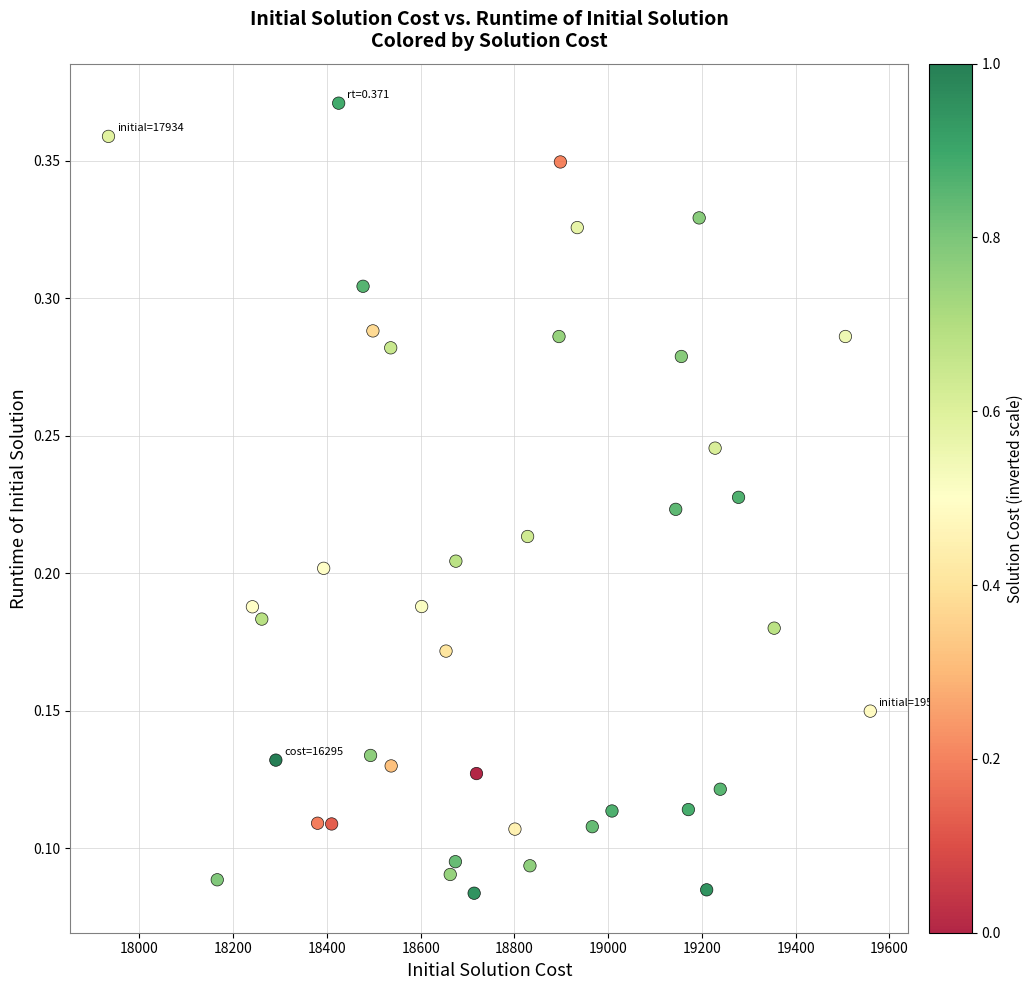

What is the range of X values (max minus min)?

1625.0